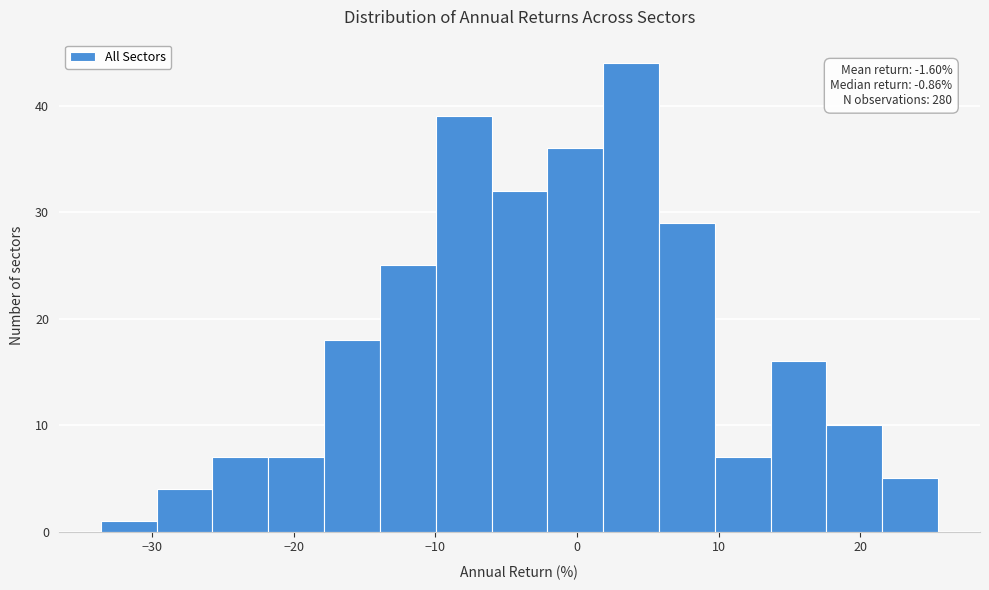

Read against the x-axis, roughly where is the centre of the tallest bar?

4